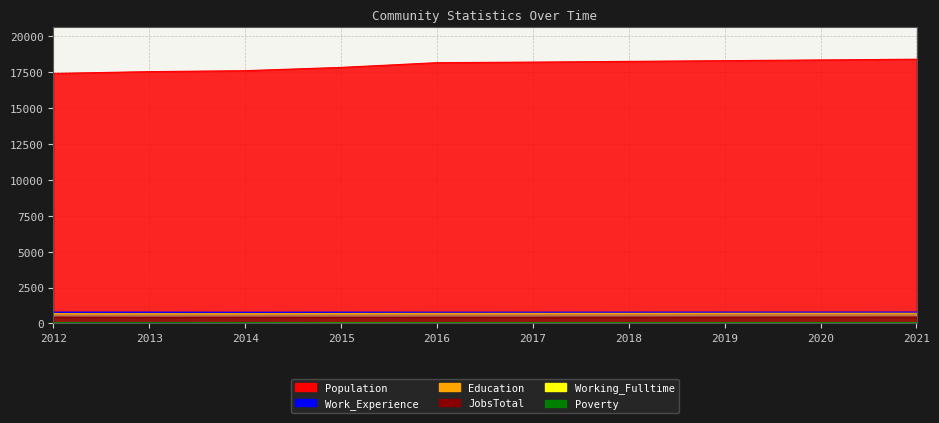

Which series changed the most between 2016 and 2020?

Population